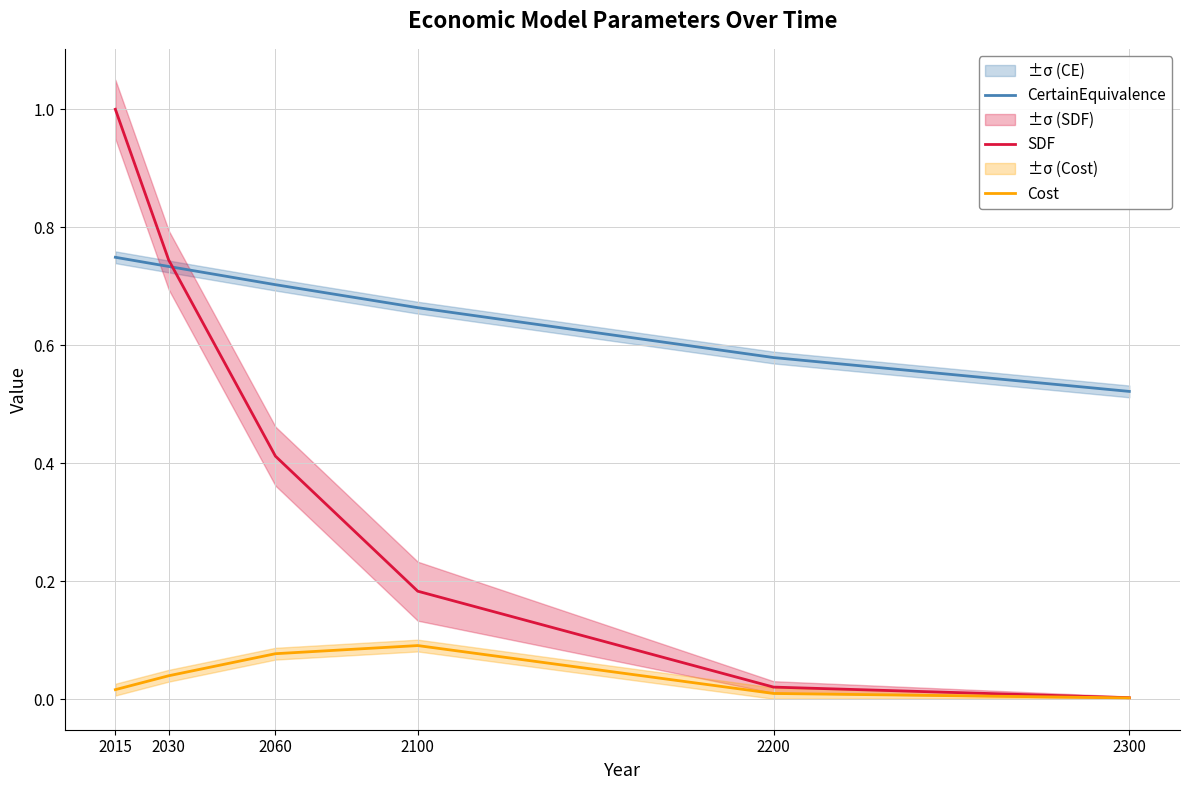

True or false: CertainEquivalence has a value of 0.7 at 2030.

True